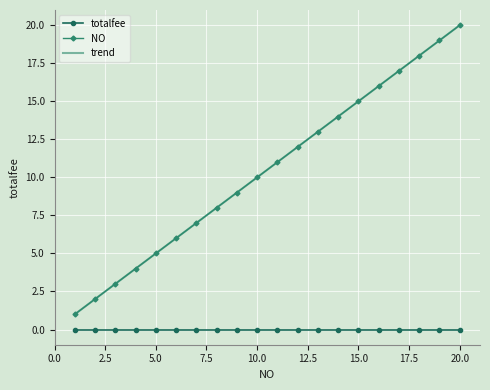

How many data points does each series have?

20